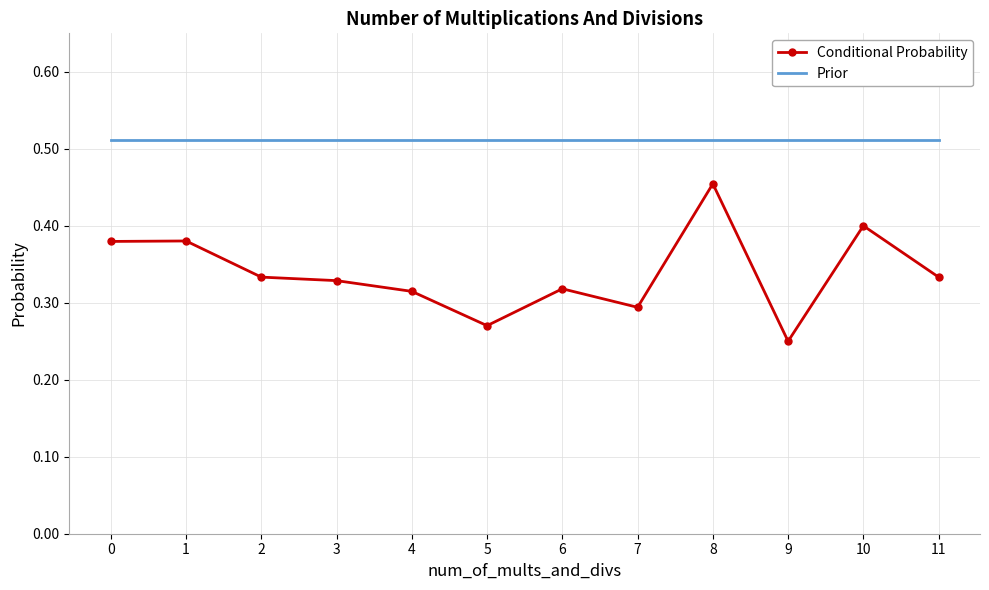

List the series in order of their overall mean, lowest first.

Conditional Probability, Prior